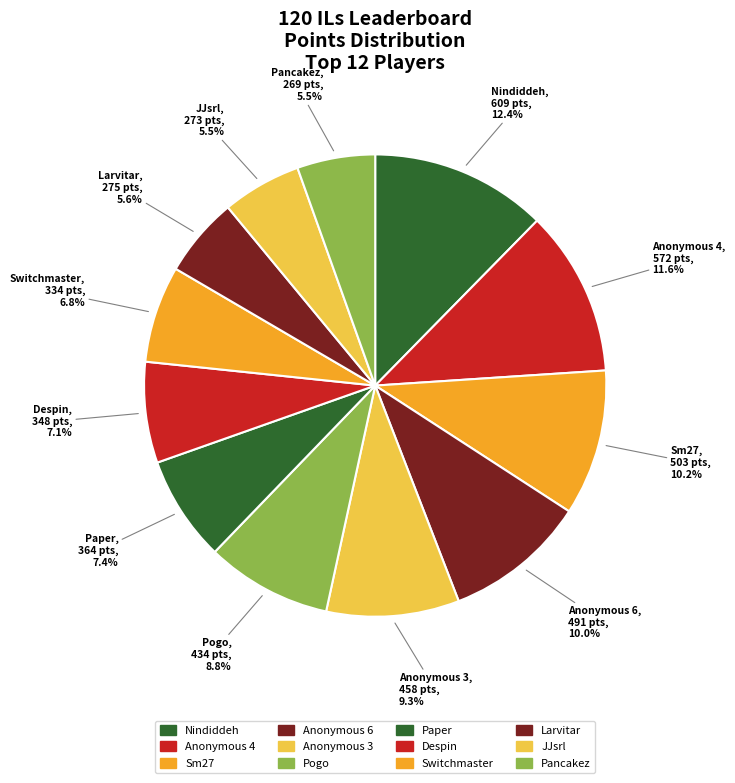

How many slices are in this pie chart?

12